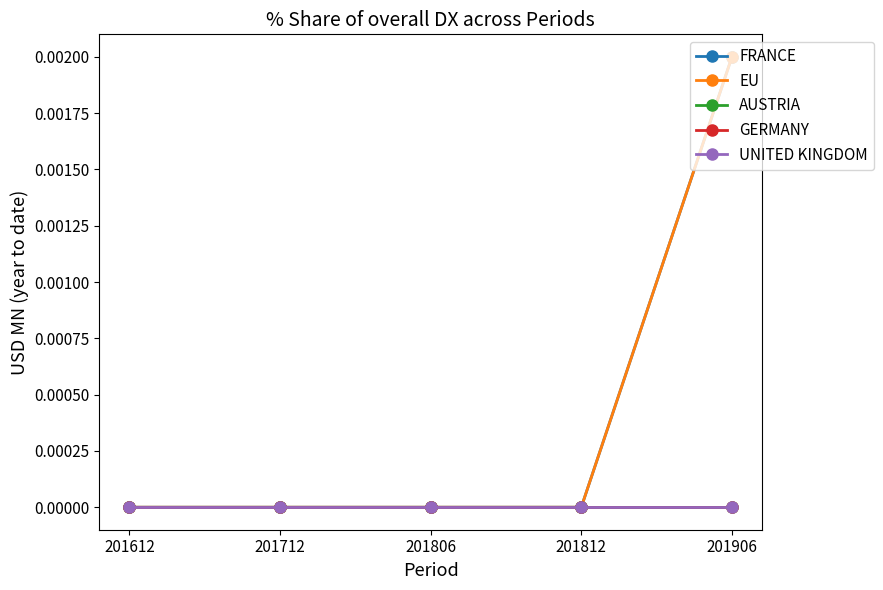

At which category is the sum across all series the highest?

201906